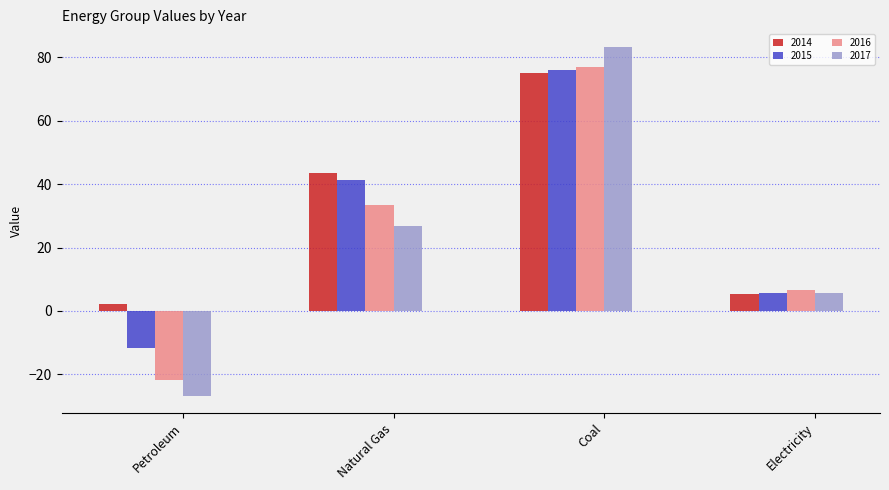

What is the value of the 2016 bar at the 4th from the left?

6.5